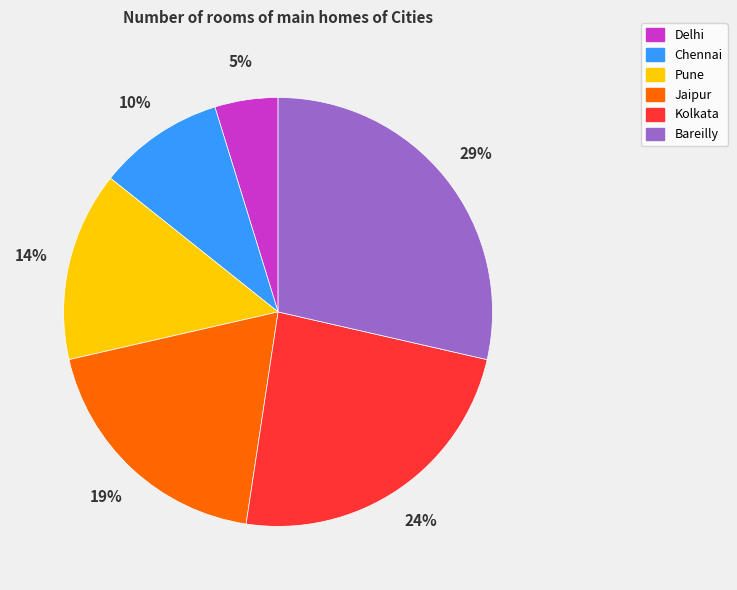

What is the smallest slice in the pie chart?

Delhi